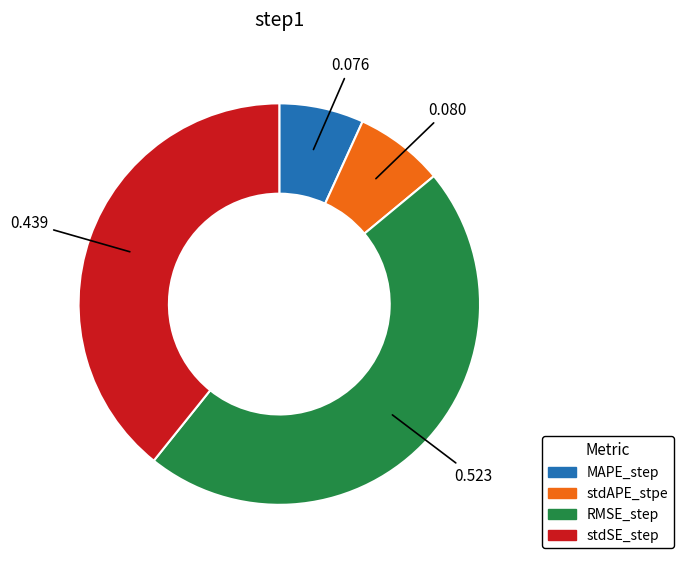

What is the largest slice in the pie chart?

RMSE_step